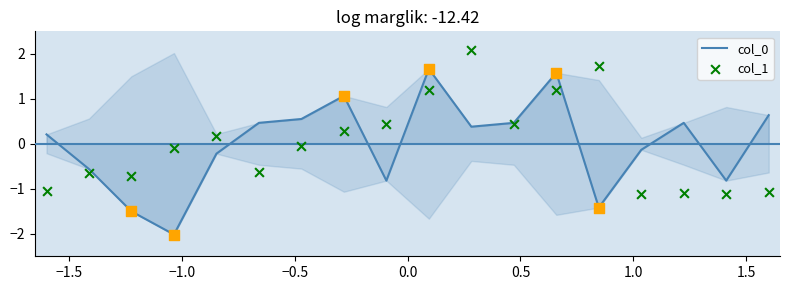

At how many categories does at least one series exceed 0?

13